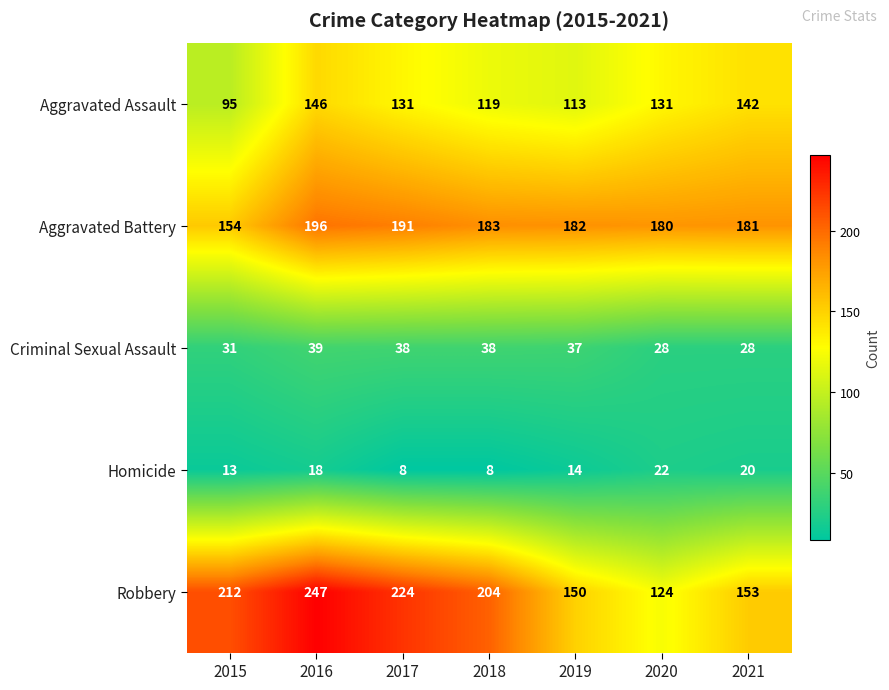

Rank the series by their maximum value, from lowest to highest.

Homicide, Criminal Sexual Assault, Aggravated Assault, Aggravated Battery, Robbery